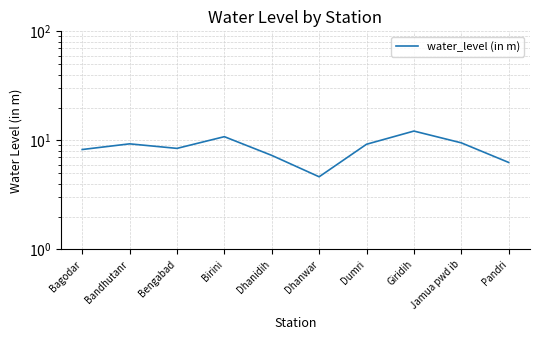

What is the minimum value shown in the chart?

4.6